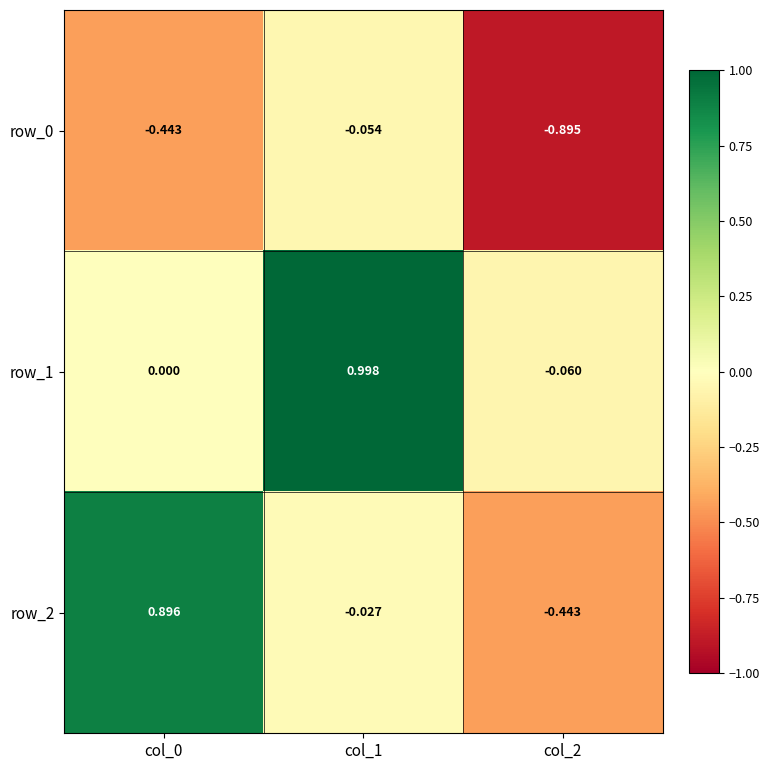

Which series has the largest total across all categories?

row_1